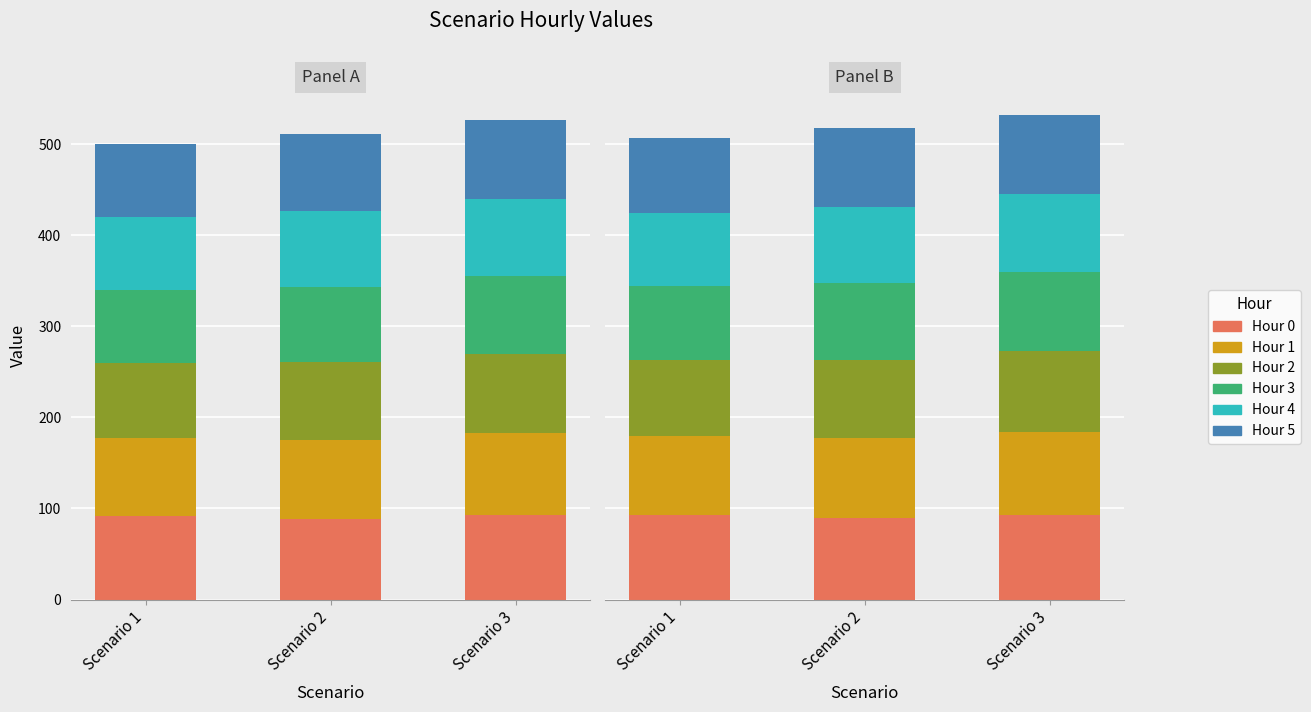

Rank the categories by Hour 2 value from lowest to highest.

Scenario 1, Scenario 2, Scenario 3